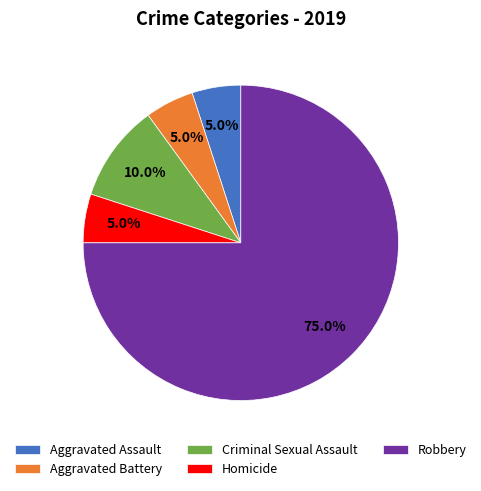

Between Criminal Sexual Assault and Homicide, which is larger?

Criminal Sexual Assault